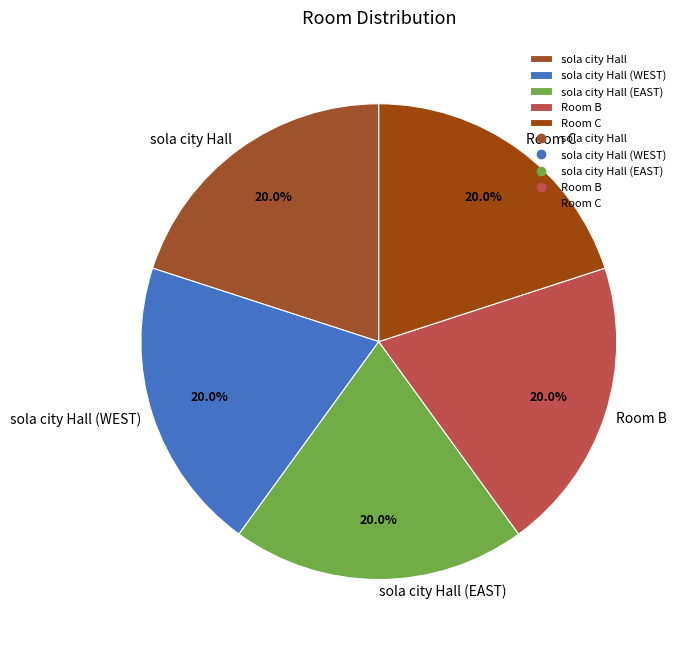

The sola city Hall (EAST) slice represents 8% of the pie. True or false?

False